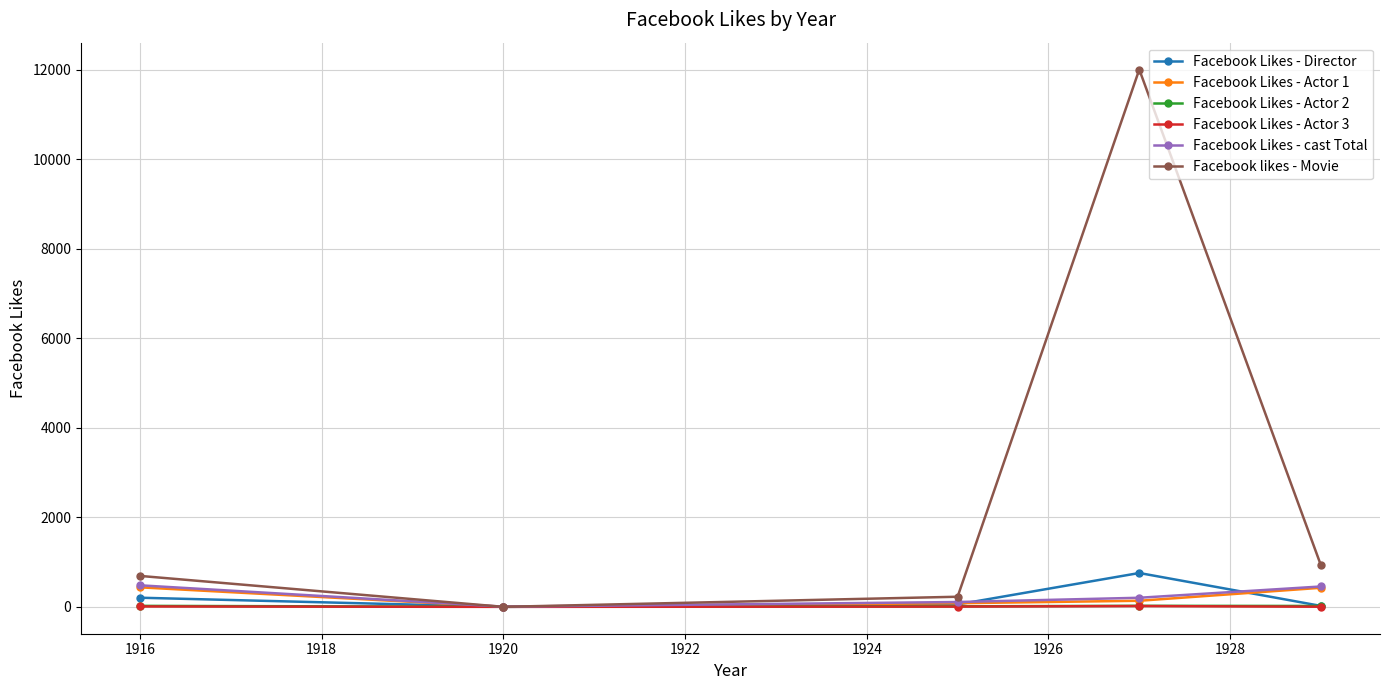

What is the greatest value displayed?

12000